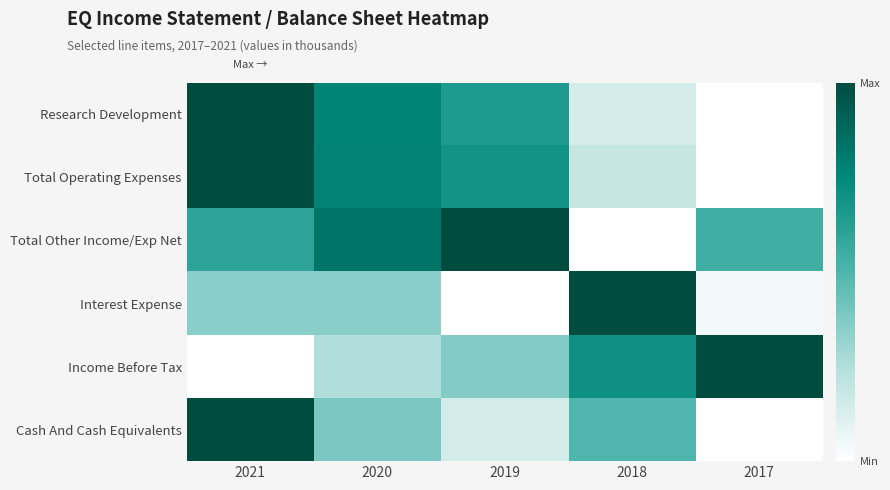

What is the total value across all series at 2018?

2.5